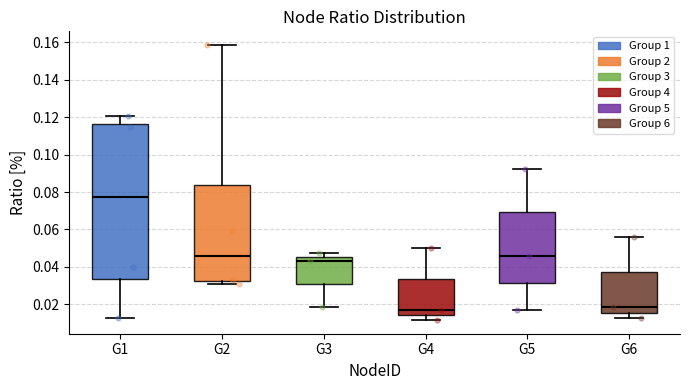

Comparing the boxes themselves (not the whiskers), which one is the tallest?

G1